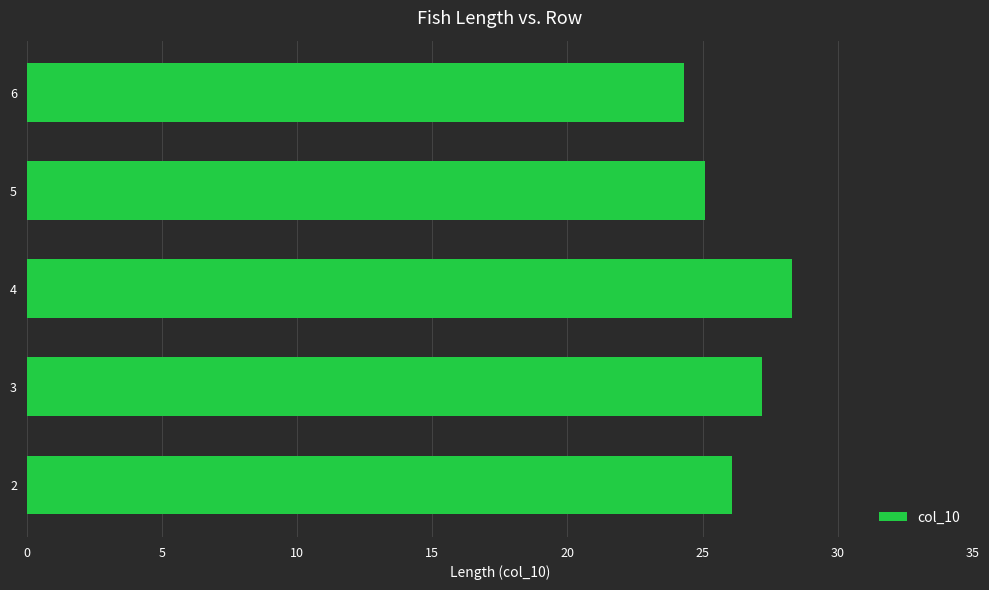

How many bars are there in total?

5